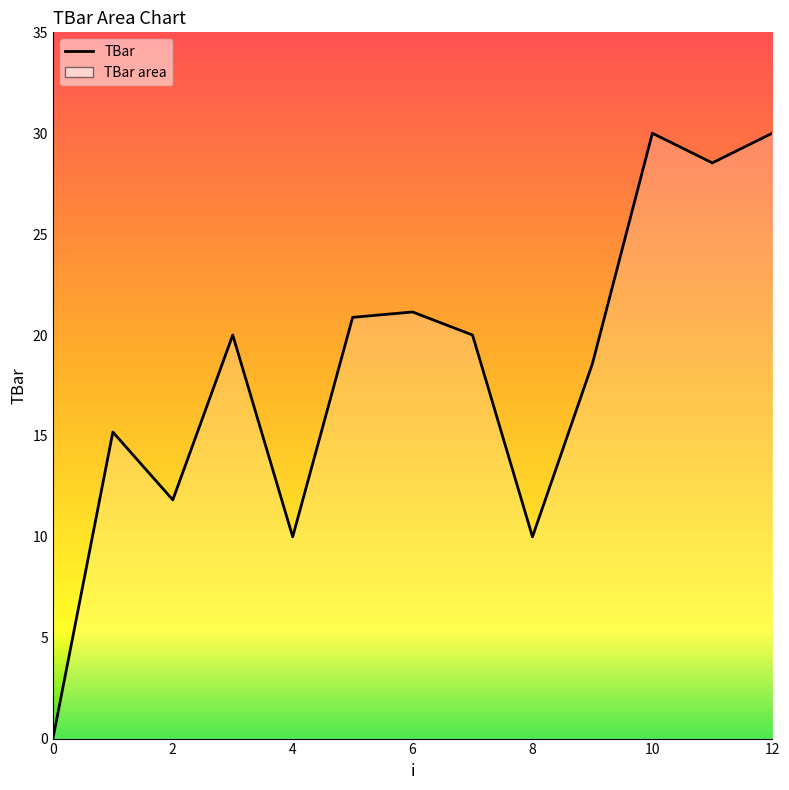

What is the difference between the maximum and minimum values?

30.0